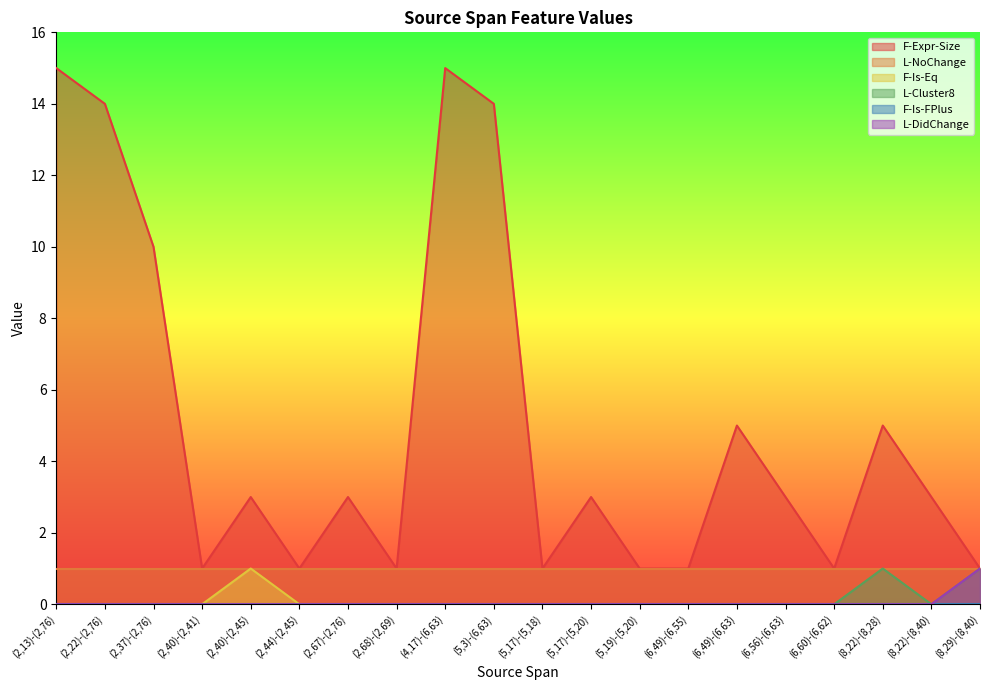

Count the F-Is-Eq values in the range 0 to 1.

20